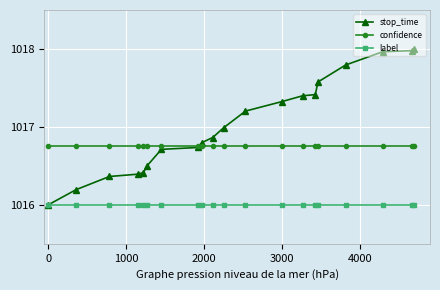

True or false: label and confidence cross at least once.

False